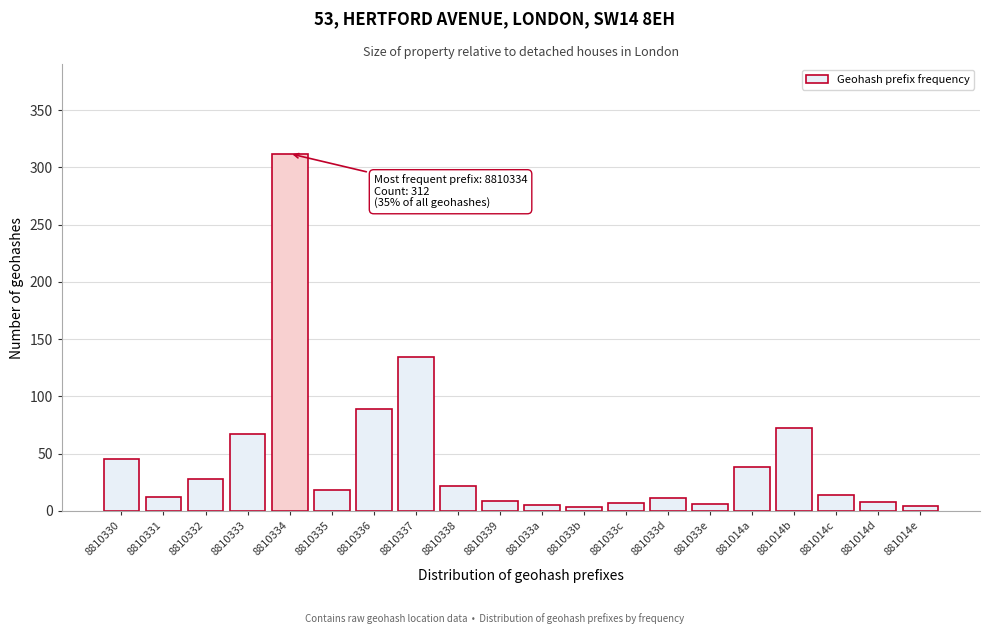

What is the greatest value displayed?

312